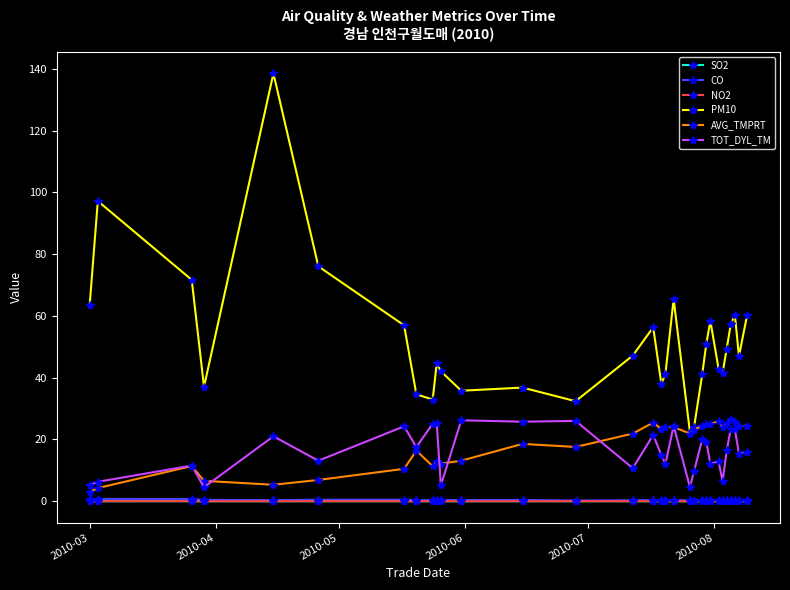

Which series has the widest spread of values?

PM10